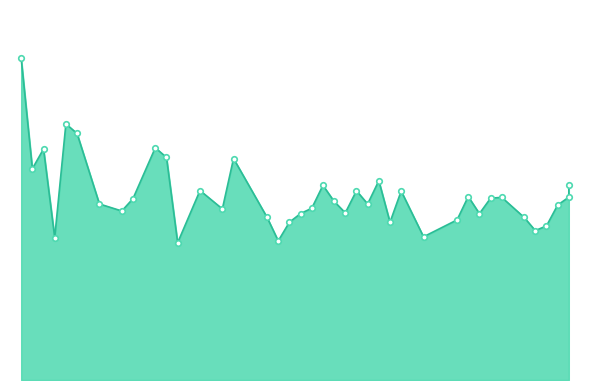

What is the label of the 21st point from the right?

13